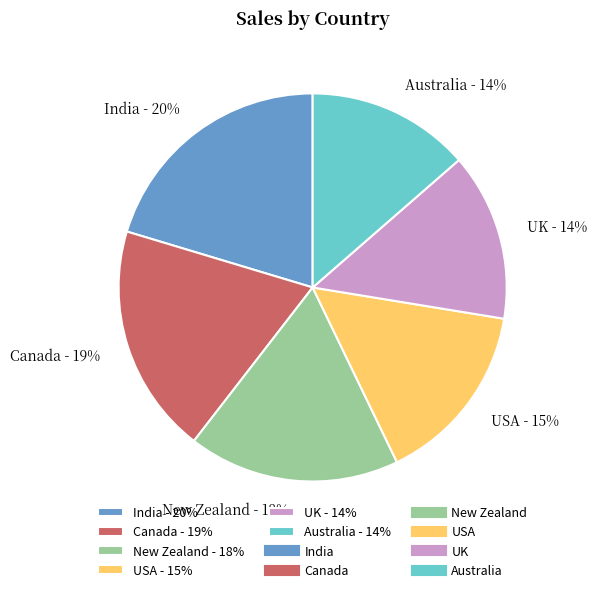

Between Australia - 14% and India - 20%, which is larger?

India - 20%